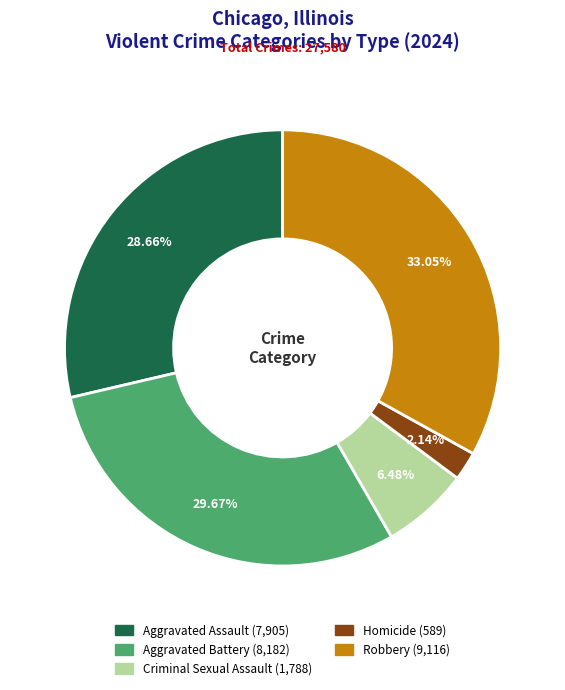

To the nearest percent, what percentage of the pie is Aggravated Battery?

30%